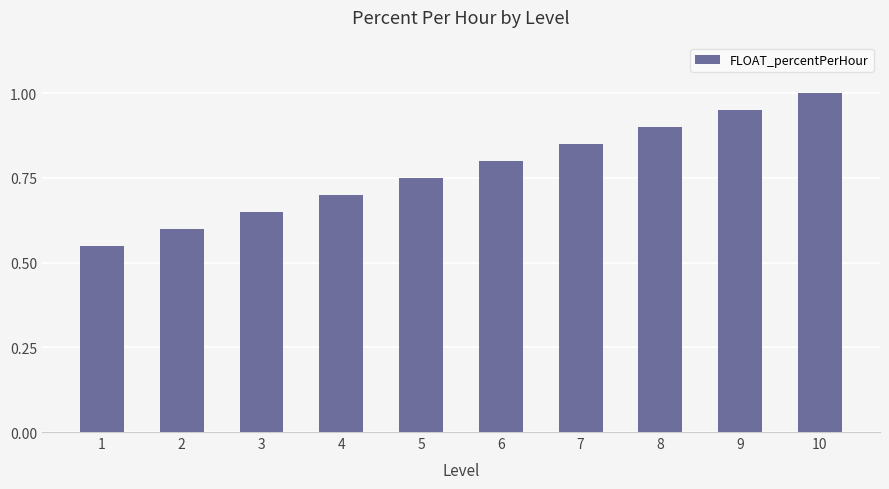

List the labels in order of value, smallest first.

1, 2, 3, 4, 5, 6, 7, 8, 9, 10